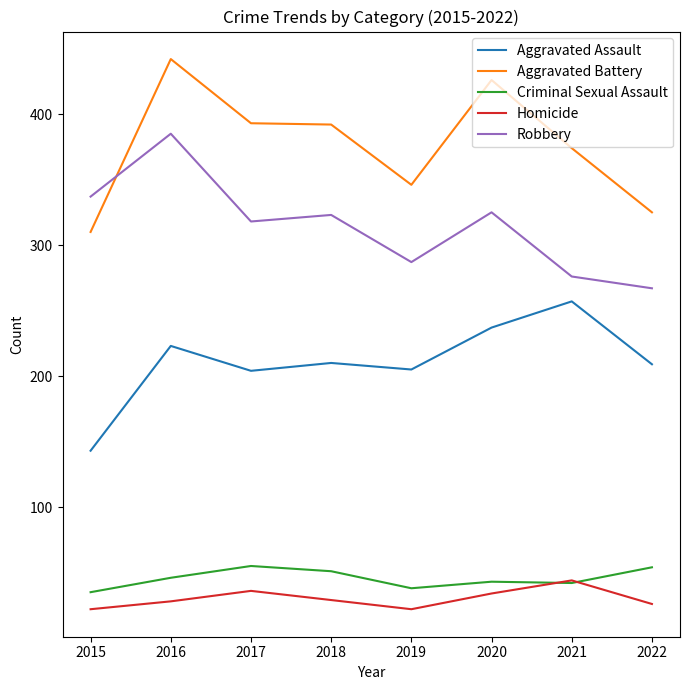

What are all the series names shown in the legend?

Aggravated Assault, Aggravated Battery, Criminal Sexual Assault, Homicide, Robbery